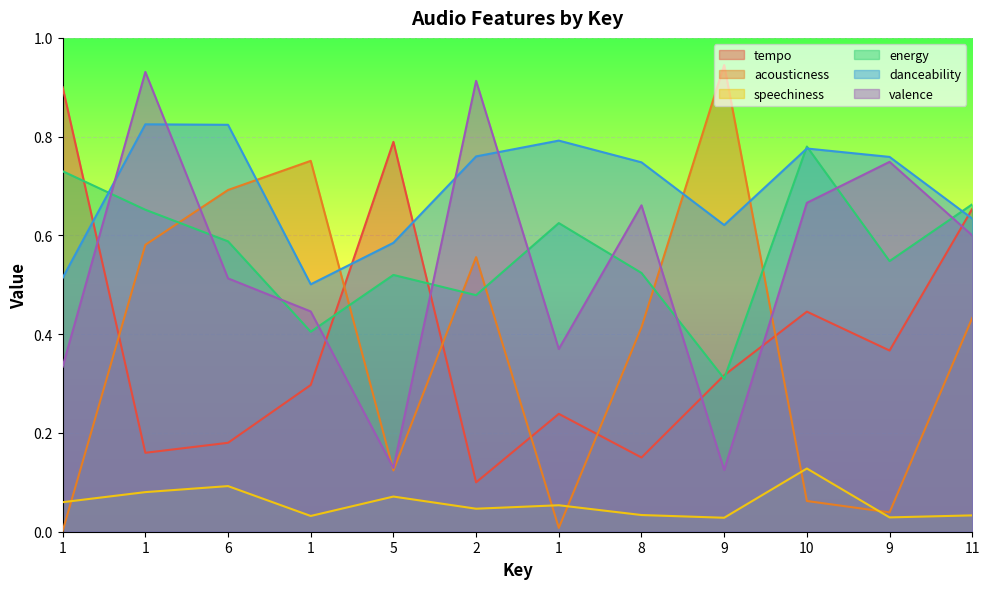

The value of tempo at 5 is 0.2. True or false?

False